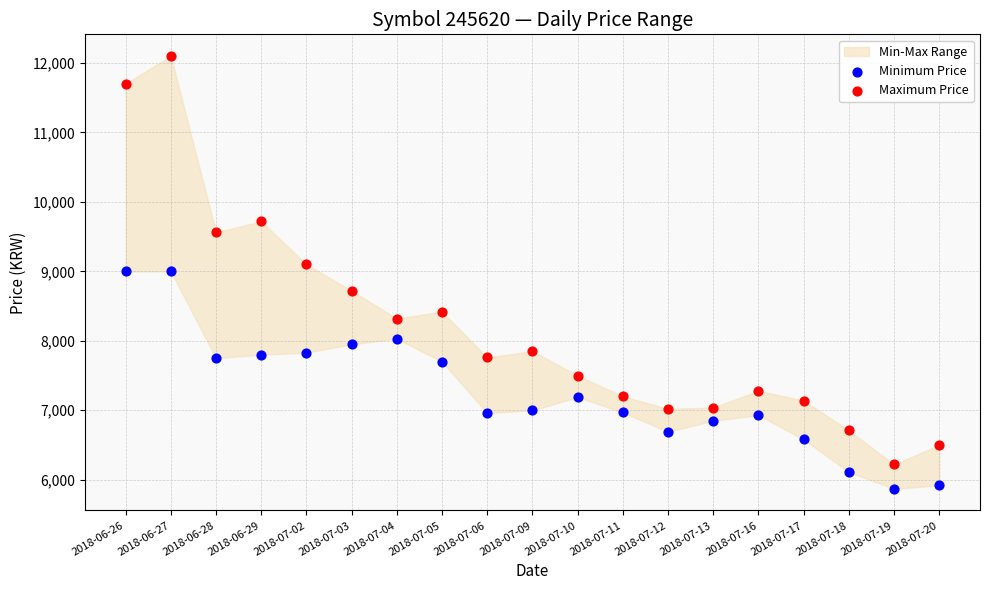

Which series reaches the minimum Y coordinate?

Minimum Price